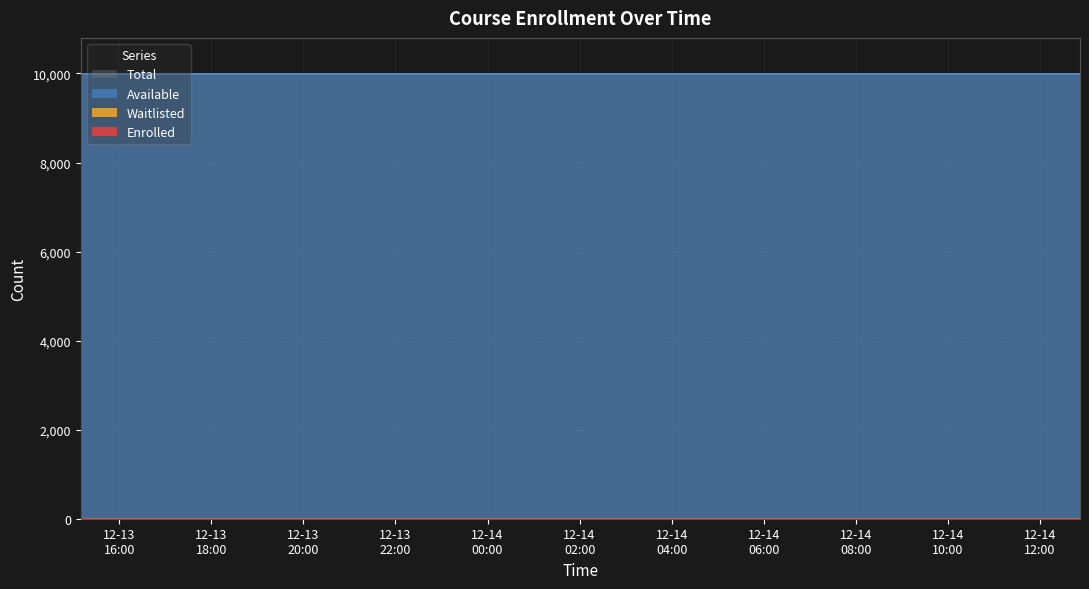

What is the difference between the highest and lowest values at 2024-12-14T10:38:11?

9999